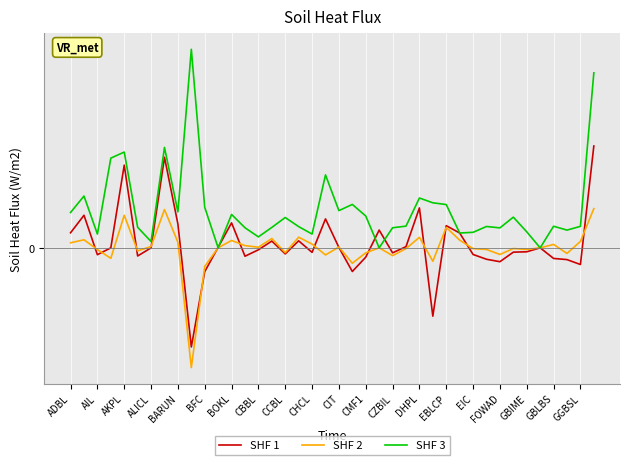

What are all the series names shown in the legend?

SHF 1, SHF 2, SHF 3